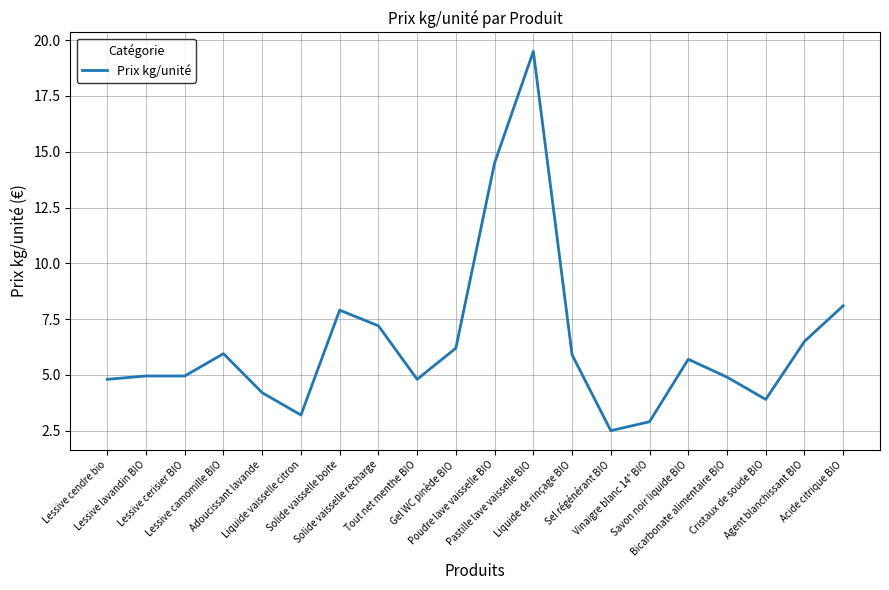

What is the difference between the maximum and minimum values?

17.0